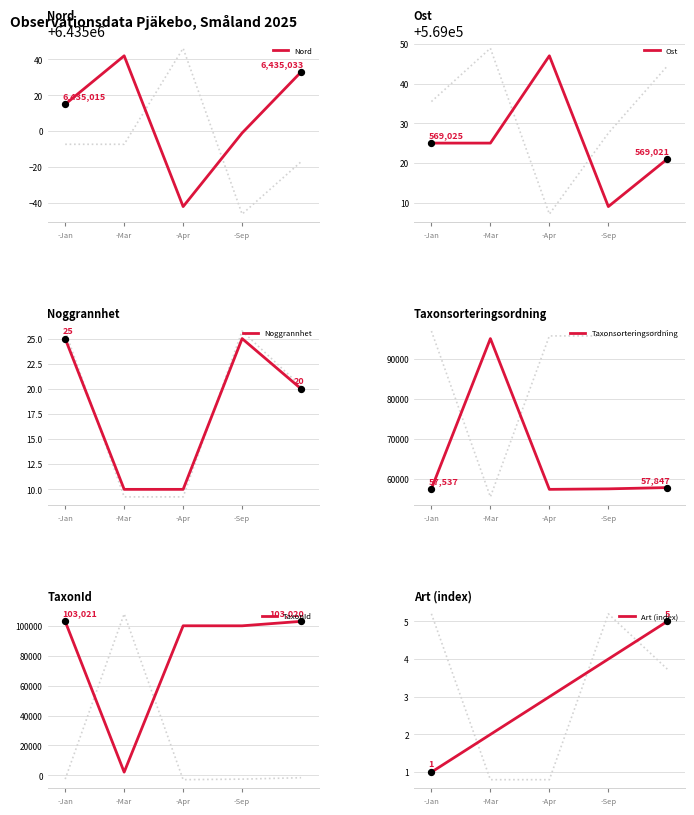

At which category is the sum across all series the highest?

4